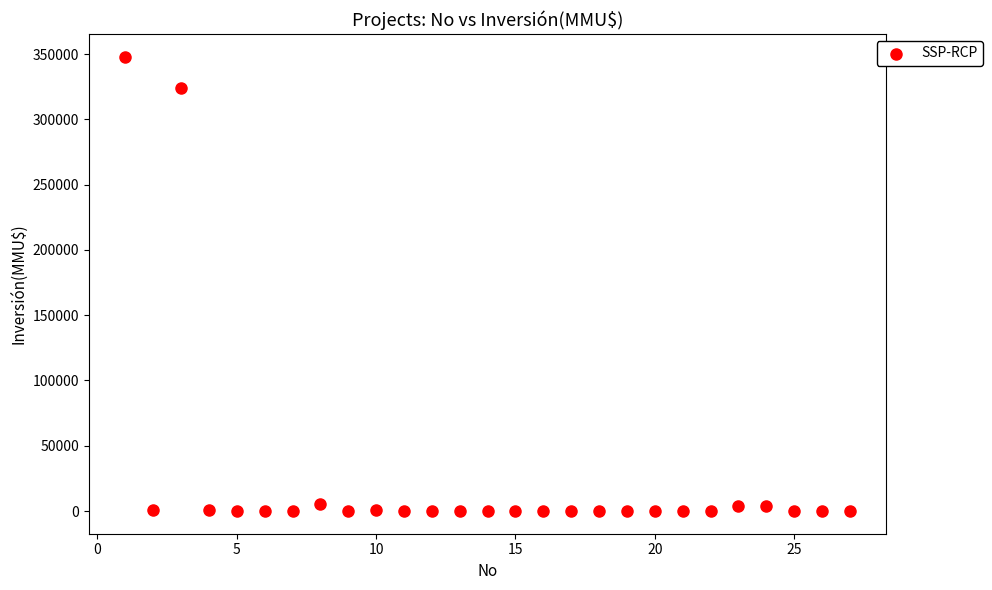

What is the range of X values (max minus min)?

26